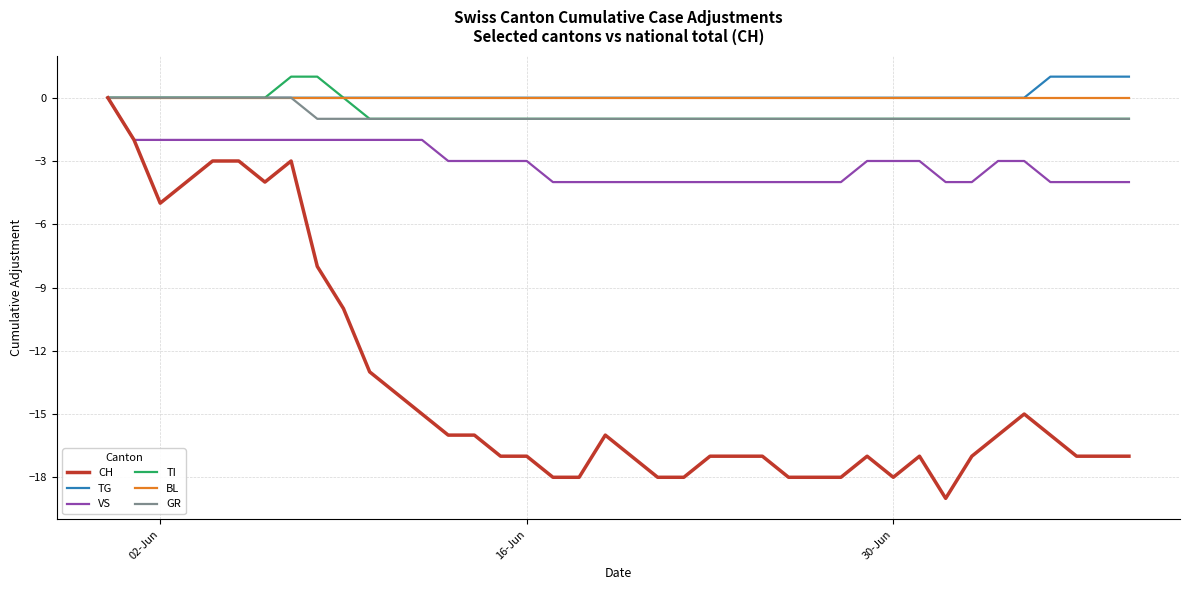

What is the lowest value of the CH series?

-19